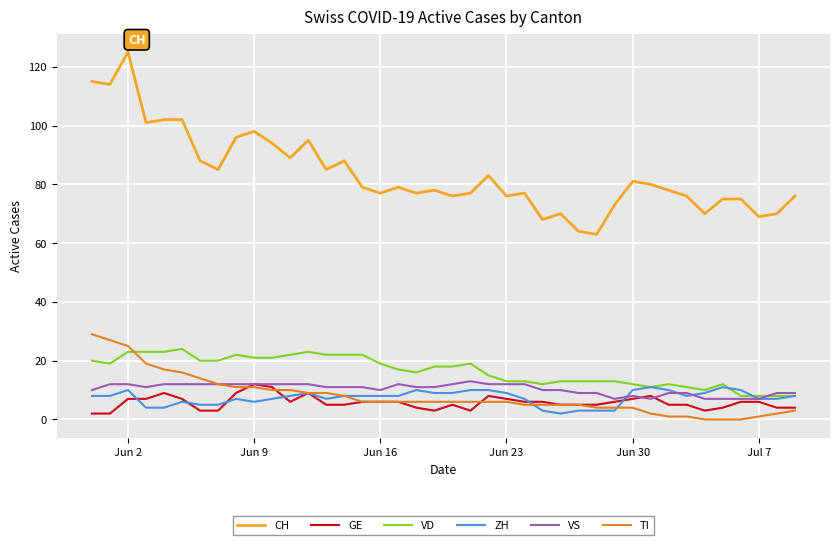

What is the average value of the ZH series?

7